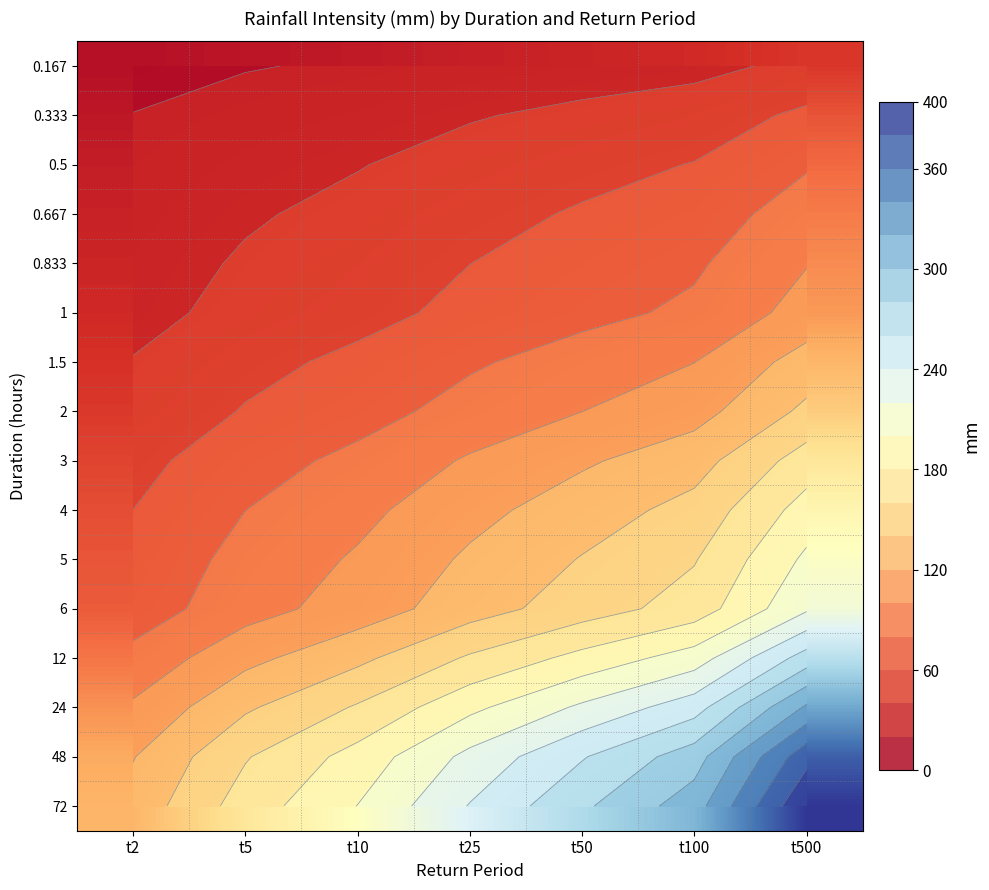

Is the value of 12 at t10 greater than the value of 2 at t100?

Yes